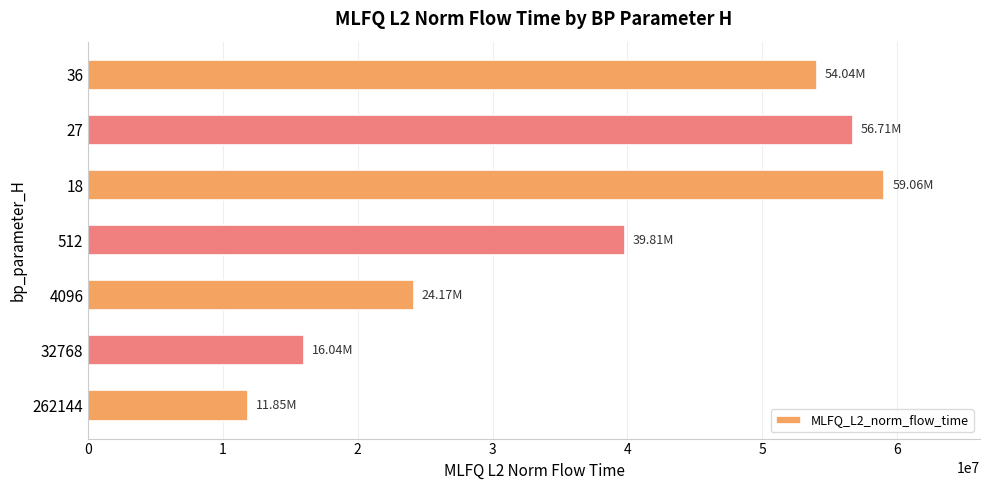

At which label is the value closest to 35457795?

512